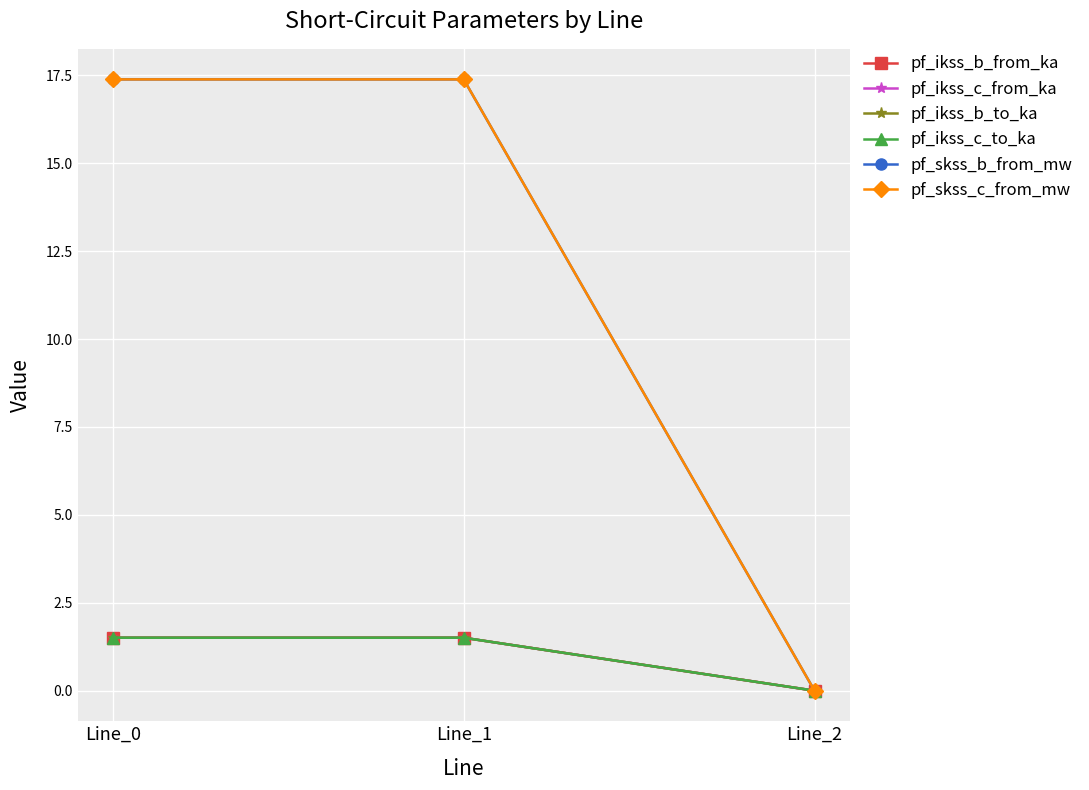

Does the chart have visible grid lines?

Yes